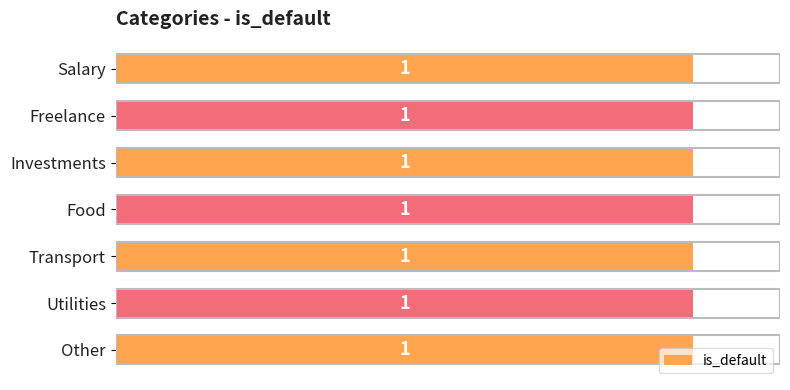

Where is income nearest to the value 0?

Food